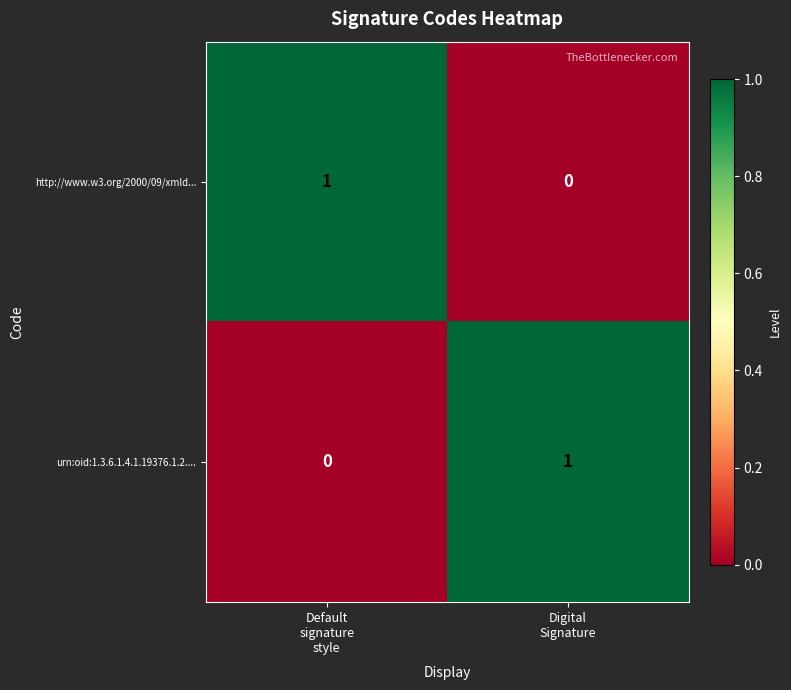

Reading left to right, extract all data points from this chart.

http://www.w3.org/2000/09/xmld...: 1	0
urn:oid:1.3.6.1.4.1.19376.1.2....: 0	1